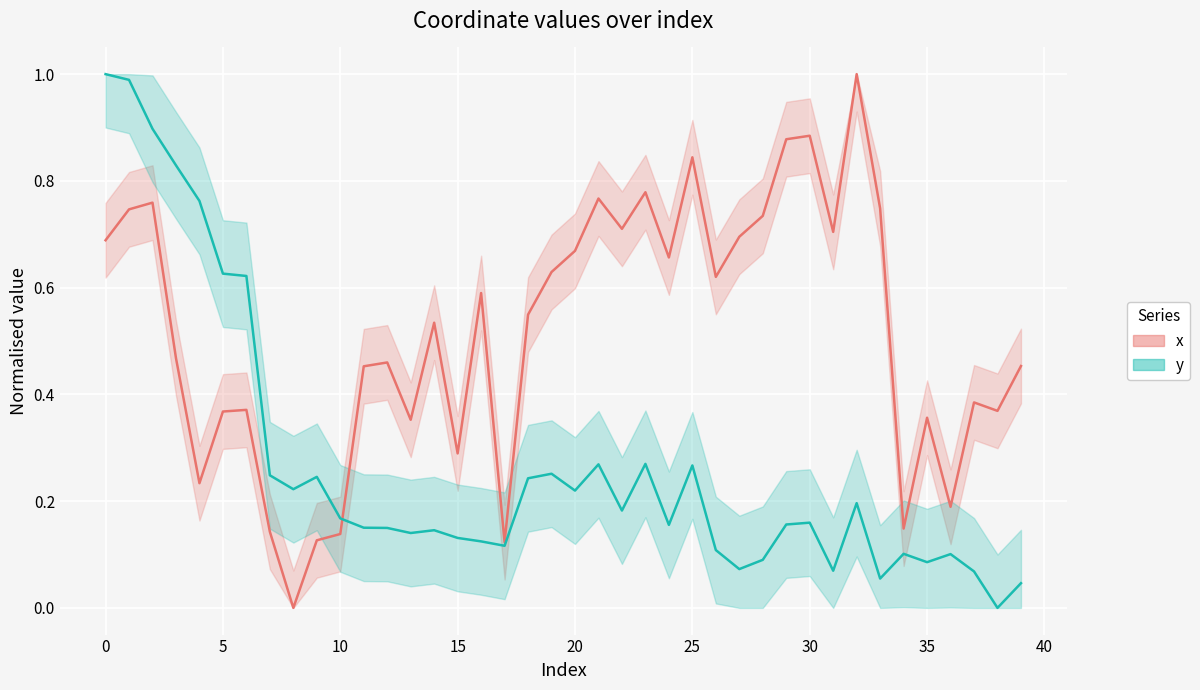

What is the sum of the y values at 18 and 12?

0.4